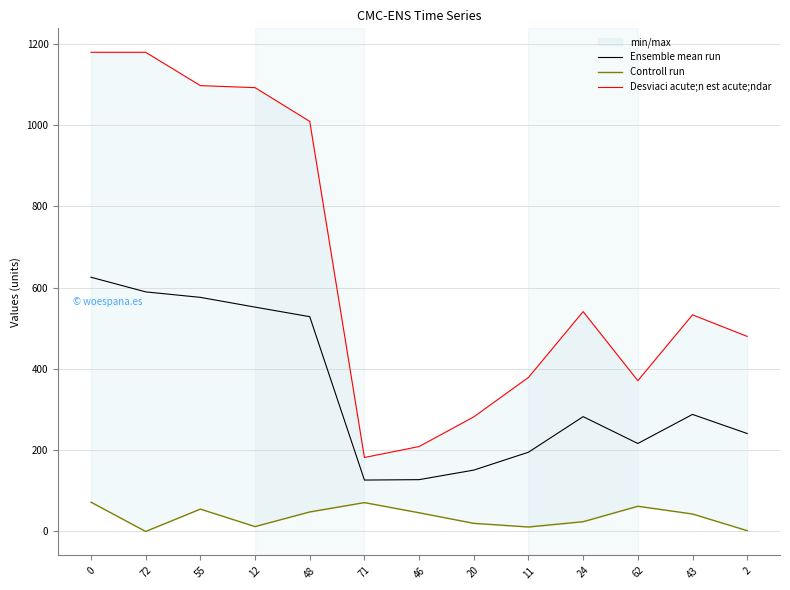

Is the value of Ensemble mean run at 24 greater than the value of Controll run at 46?

Yes